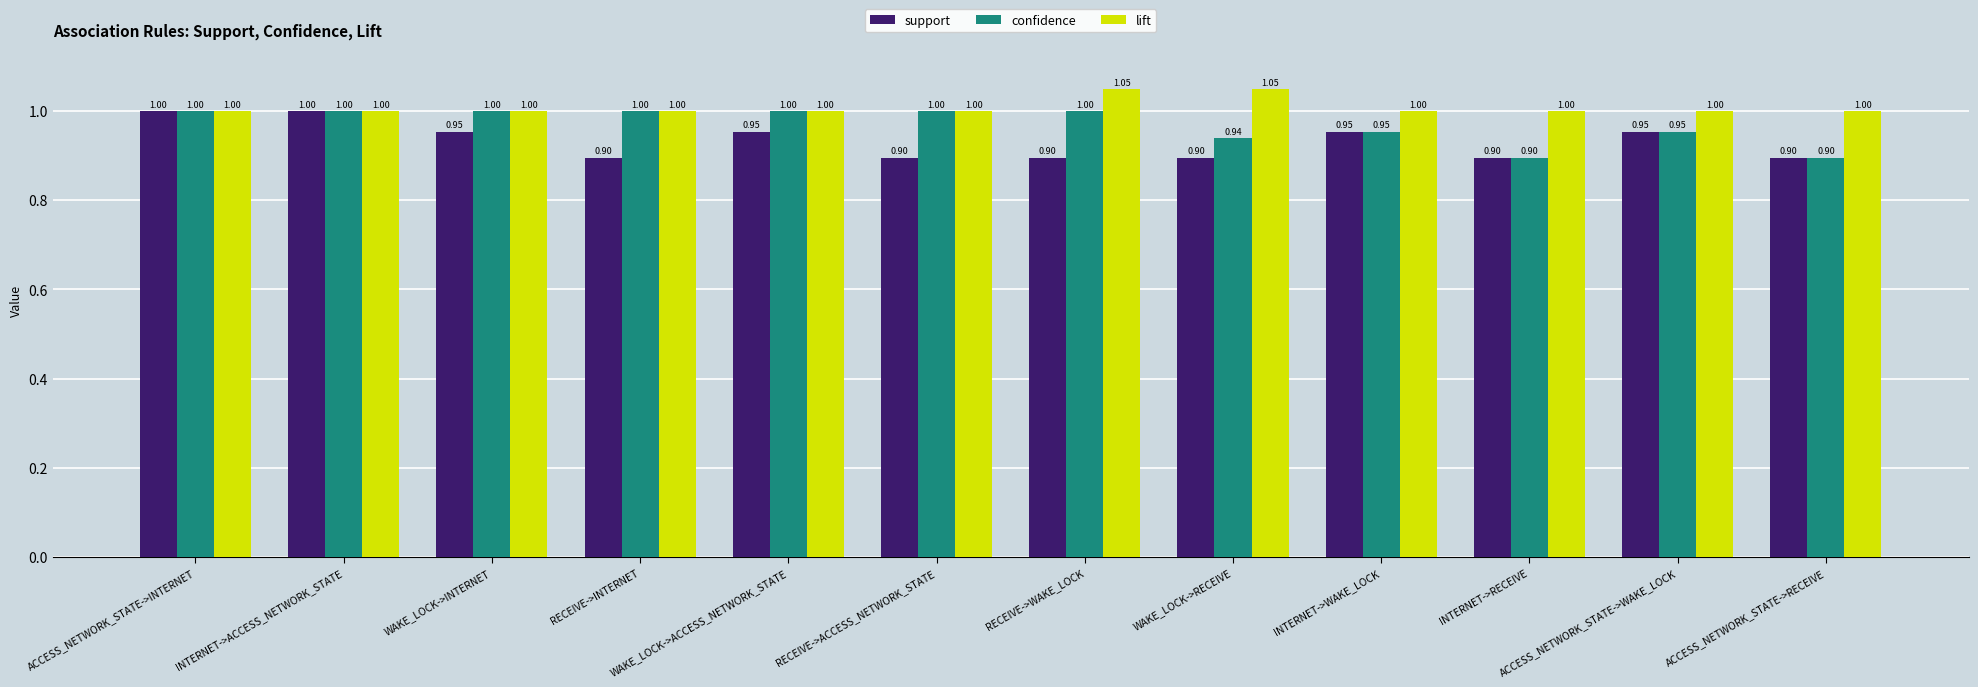

What are all the series names shown in the legend?

support, confidence, lift